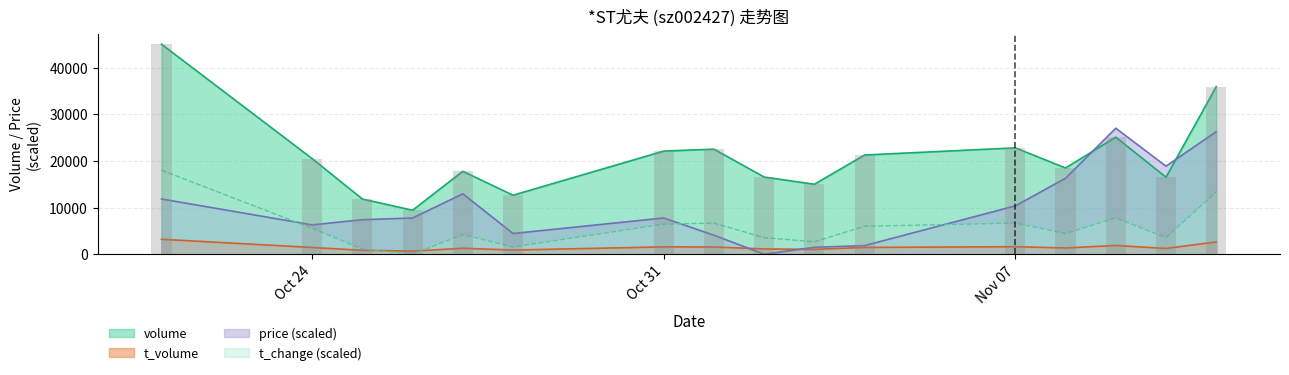

What is the difference between the second highest and minimum values in the t_change series?

13331.6